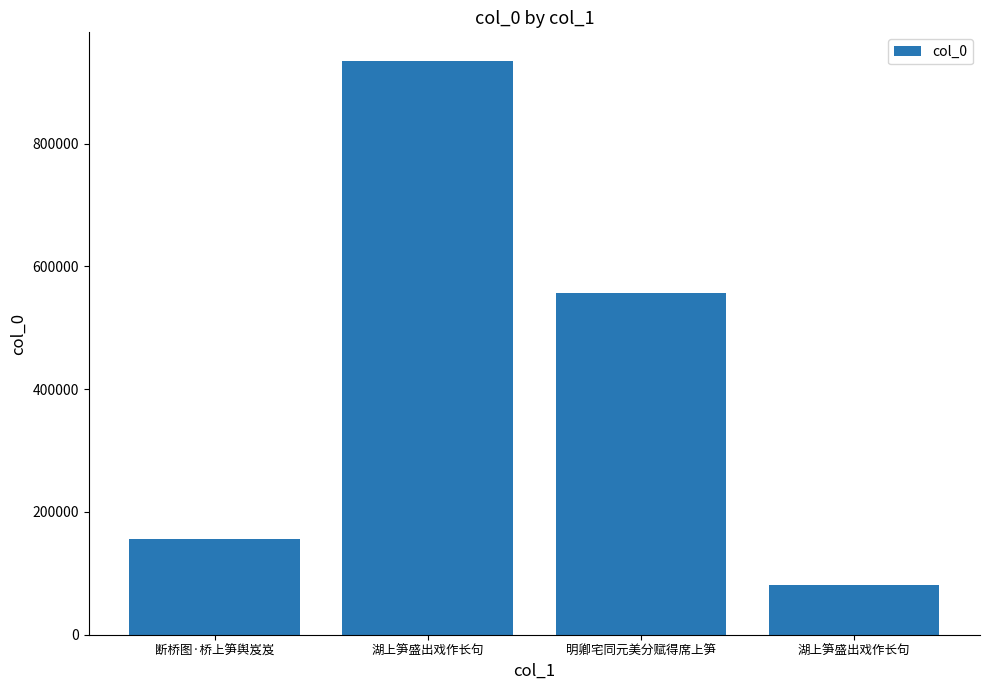

What is the change in value from 明卿宅同元美分赋得席上笋 to 湖上笋盛出戏作长句?

-475486